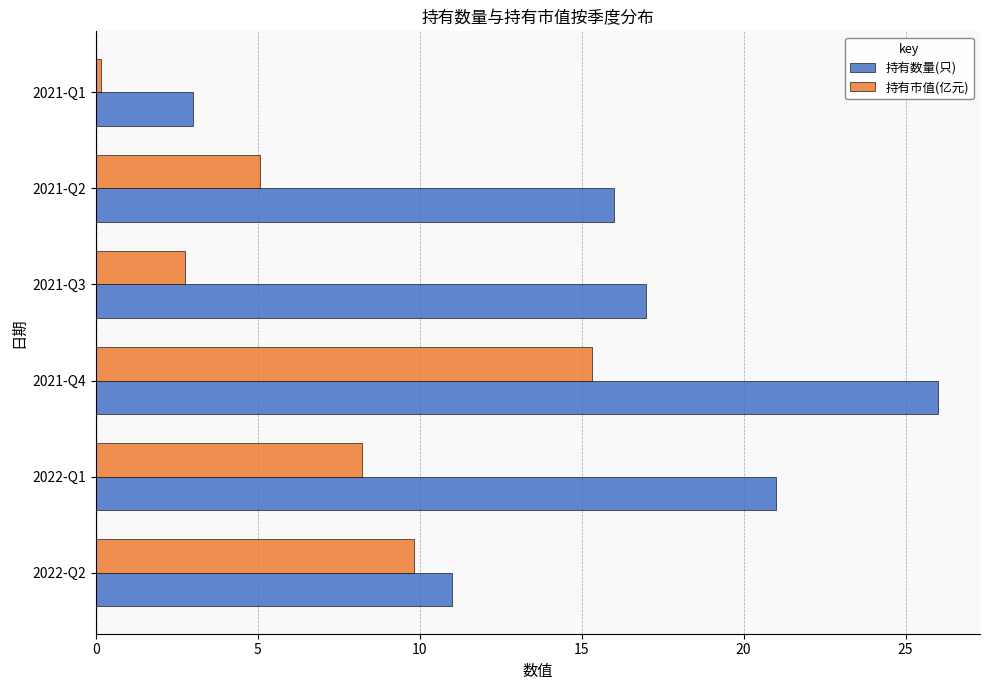

What is the sum of all 持有市值(亿元) values?

41.3